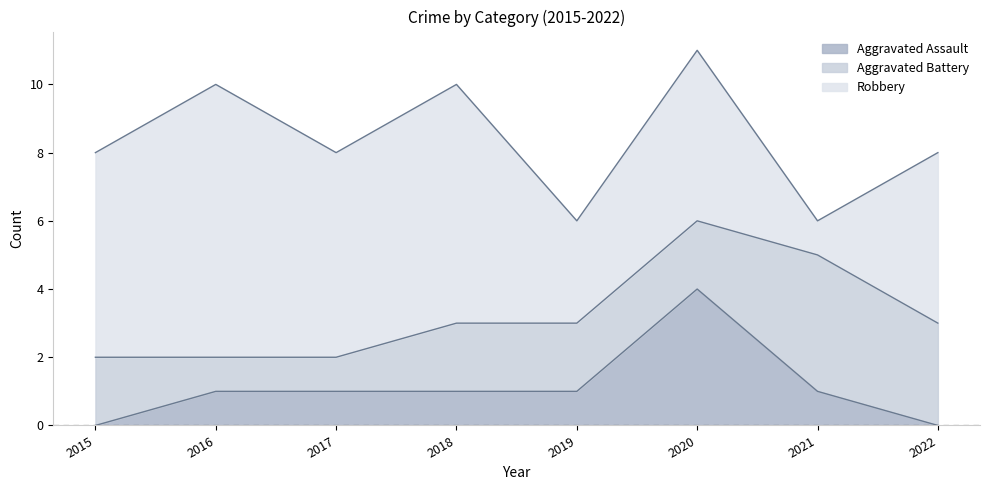

At 2022, list the series in order from smallest to largest.

Aggravated Assault, Aggravated Battery, Robbery